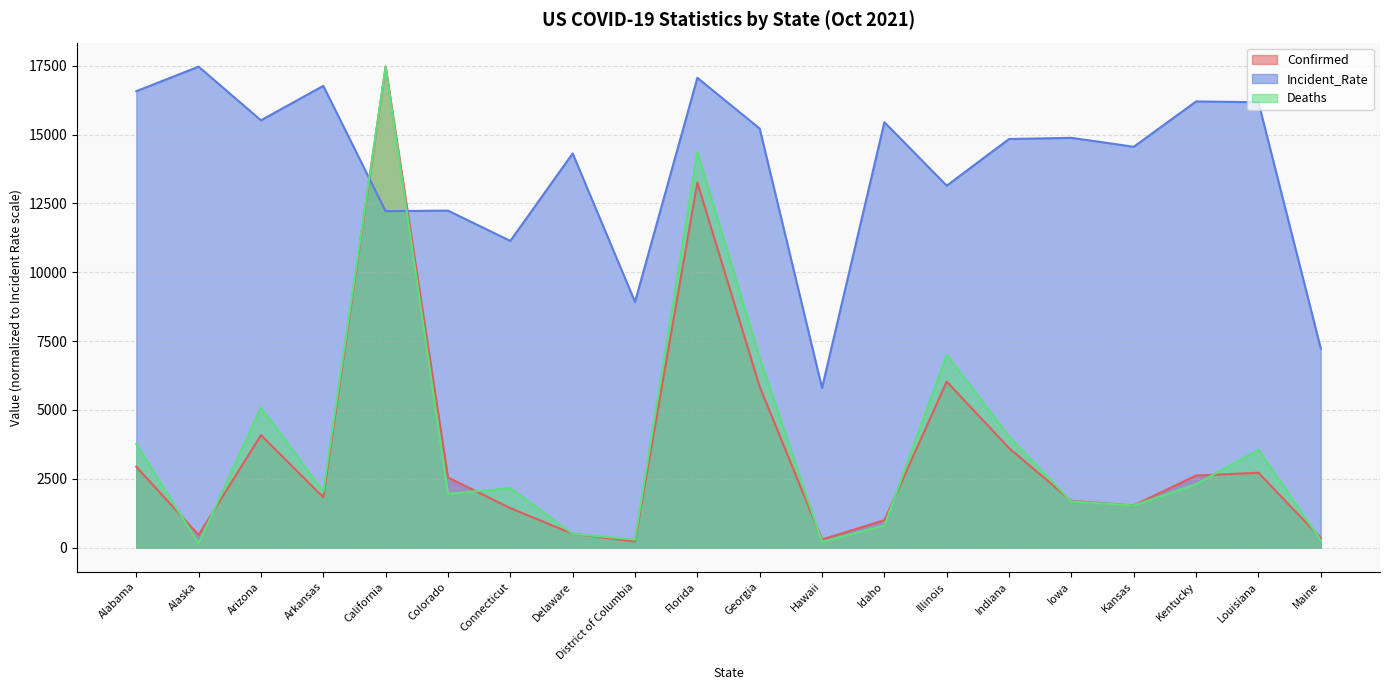

Where does the Incident_Rate series first go above 14881?

Alabama